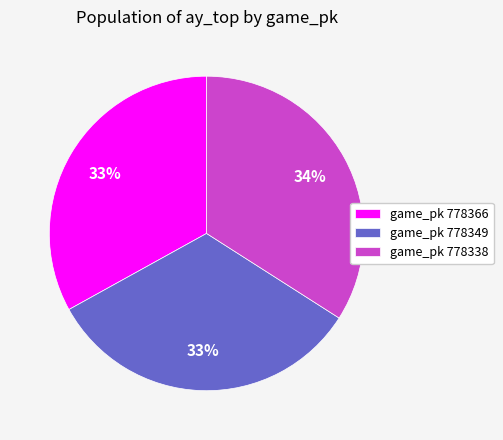

To the nearest percent, what is the difference between the largest and smallest slice percentages?

1%